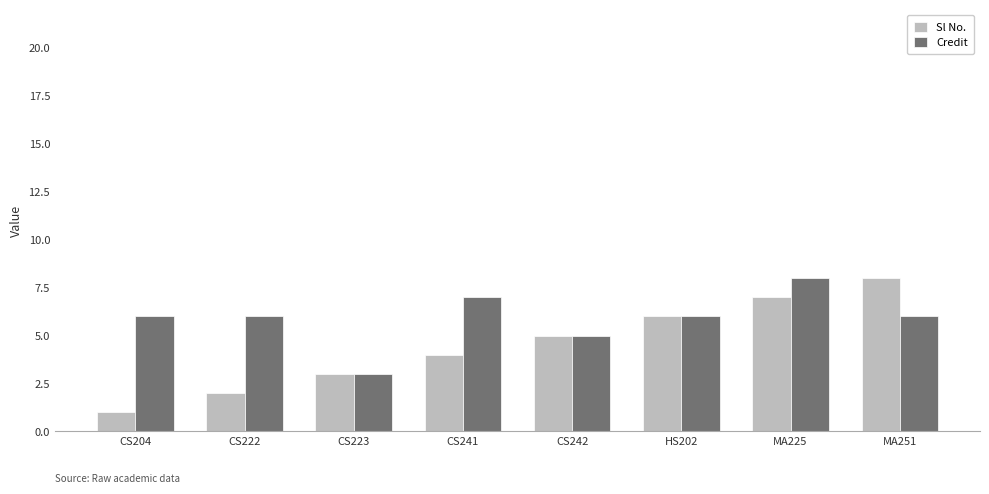

Where is Credit nearest to the value 5?

CS242